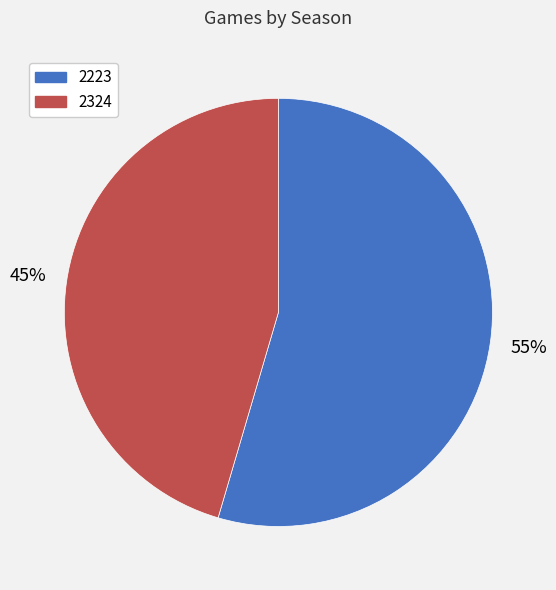

Combined, do 2223 and 2324 account for over 50%?

Yes